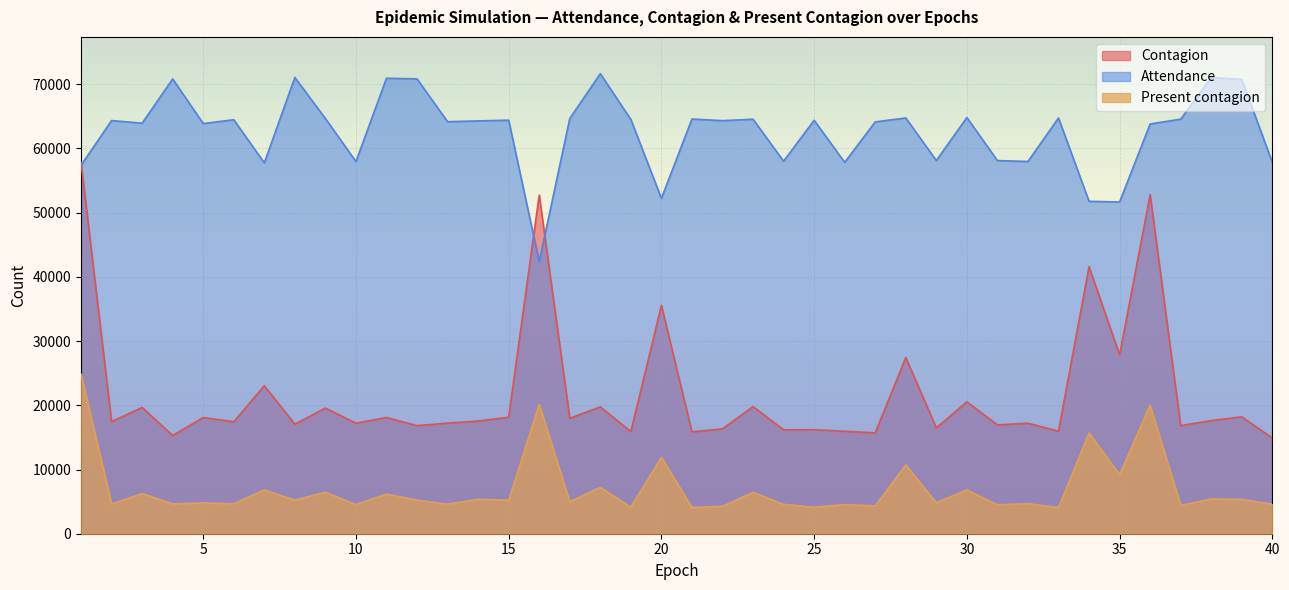

True or false: Present contagion and Contagion cross at least once.

False